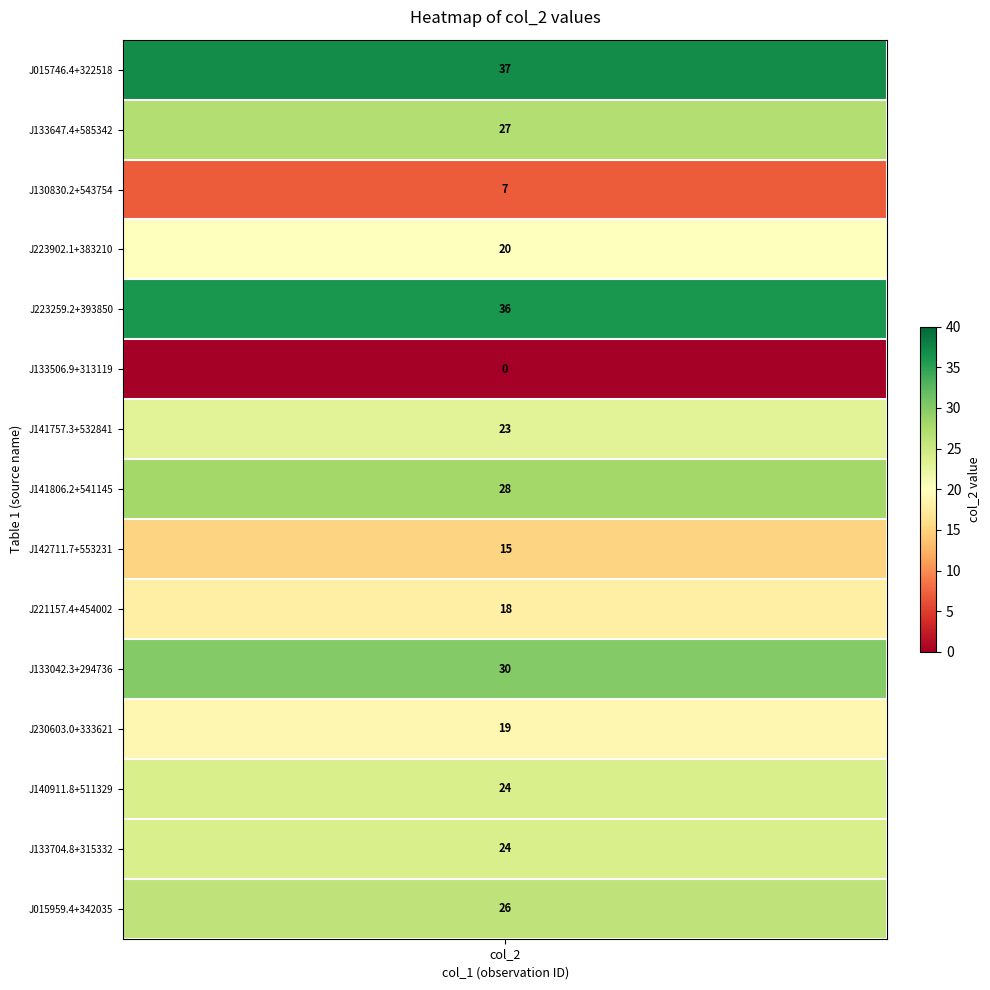

The chart shows a value of 37 at values. True or false?

True